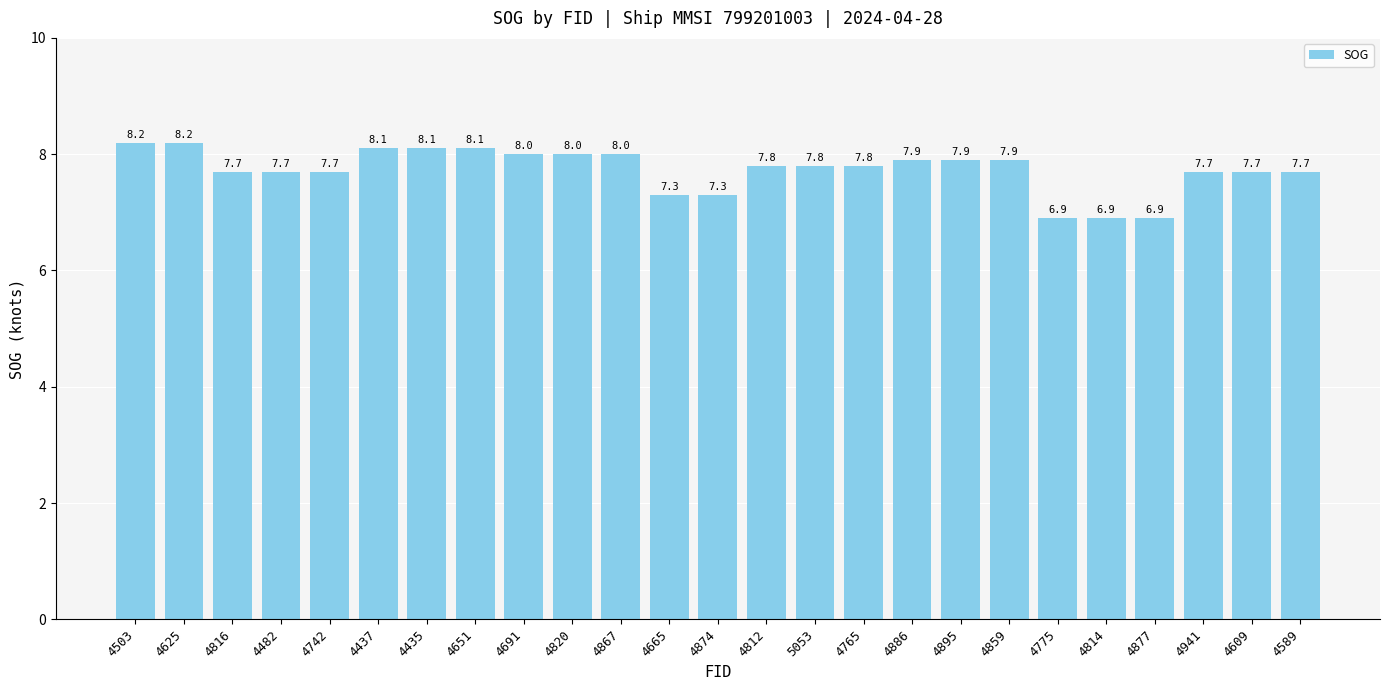

Is it true that the value at 5053 is 5.2?

False